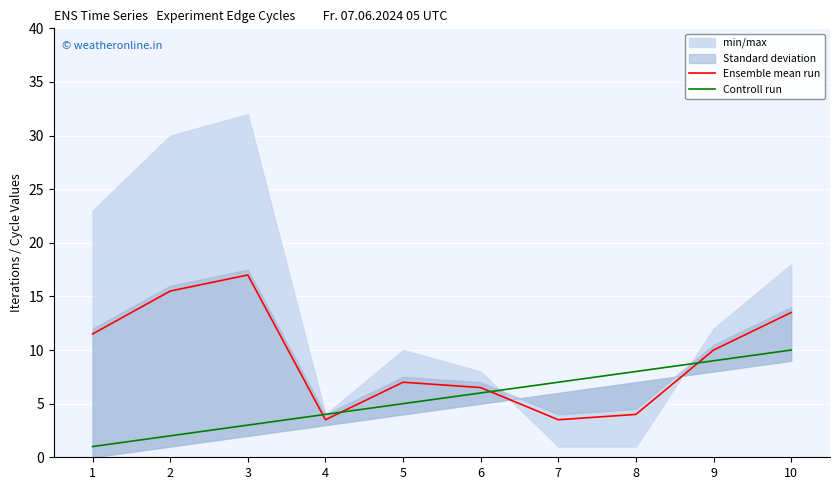

At which label does Ensemble mean run first exceed 10?

1